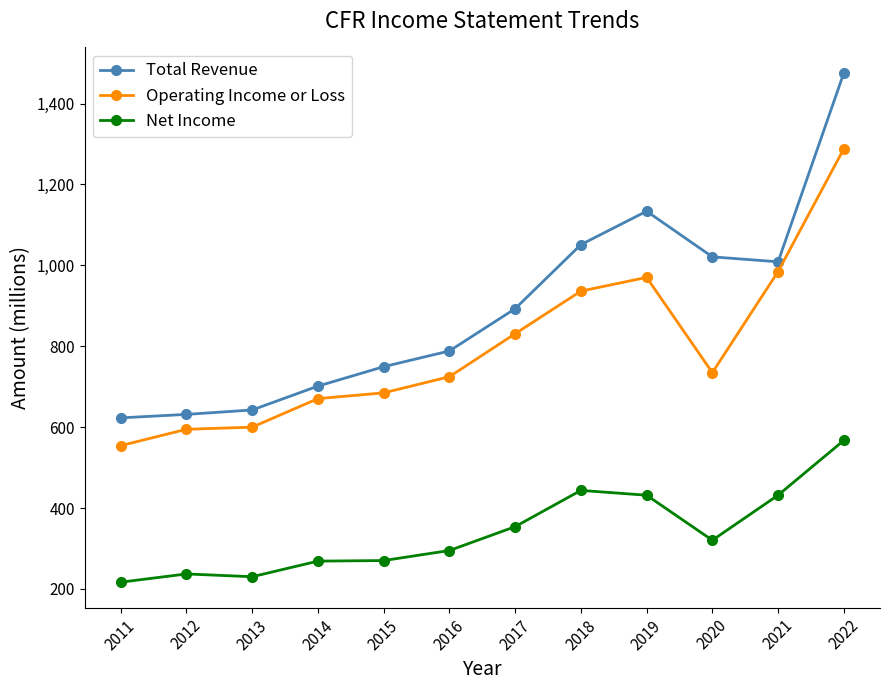

Between 2016 and 2022, which series saw the biggest shift?

Total Revenue